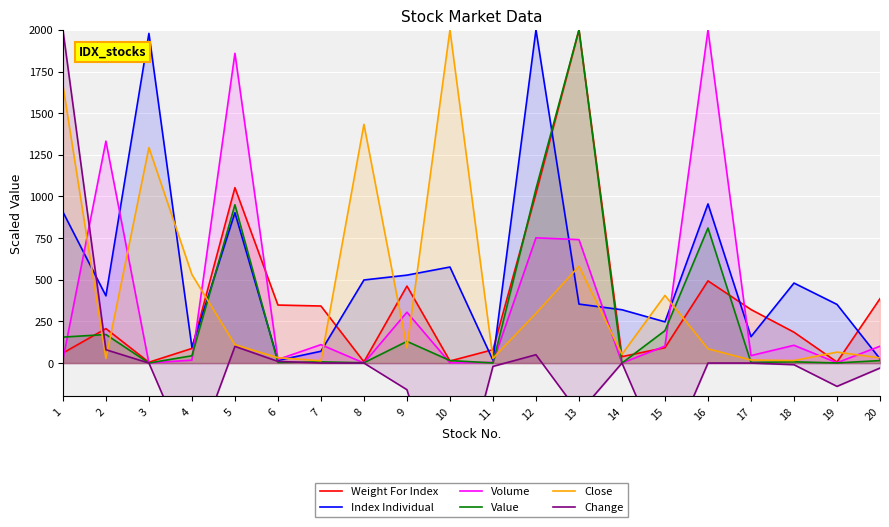

Is it true that Close equals 16.0 at 2?

False